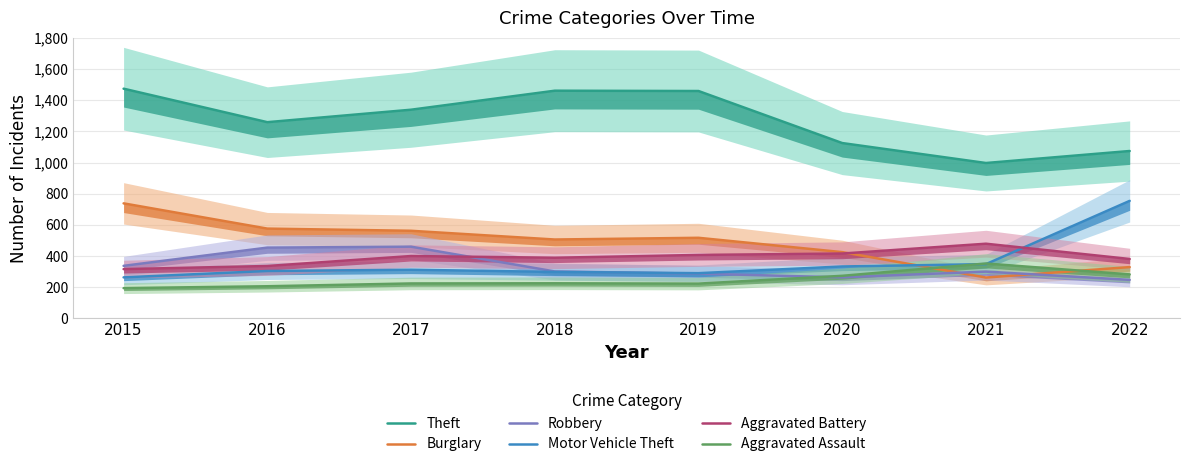

What is the greatest value displayed?

1474